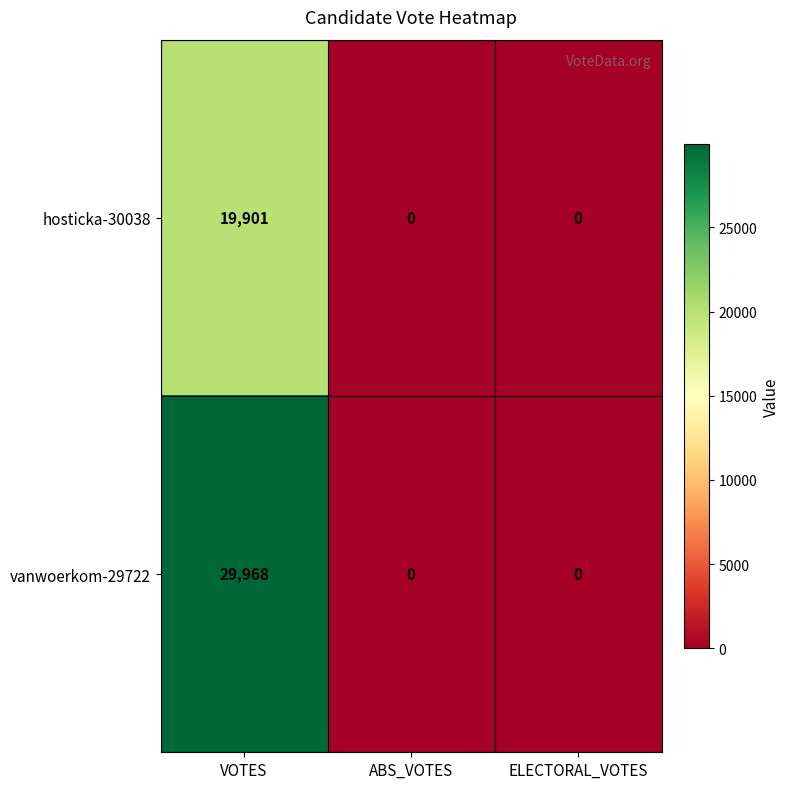

What is the sum of all hosticka-30038 values?

19901